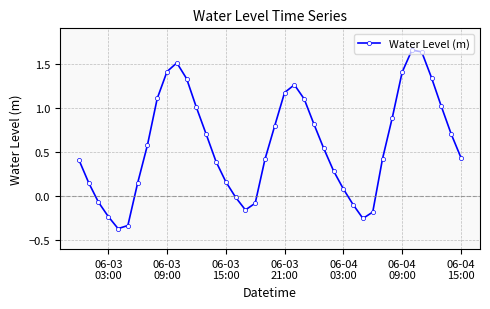

Is this an area chart (filled region under the line)?

No